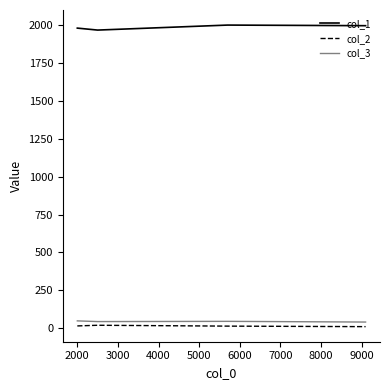

At how many categories does at least one series exceed 1812?

4